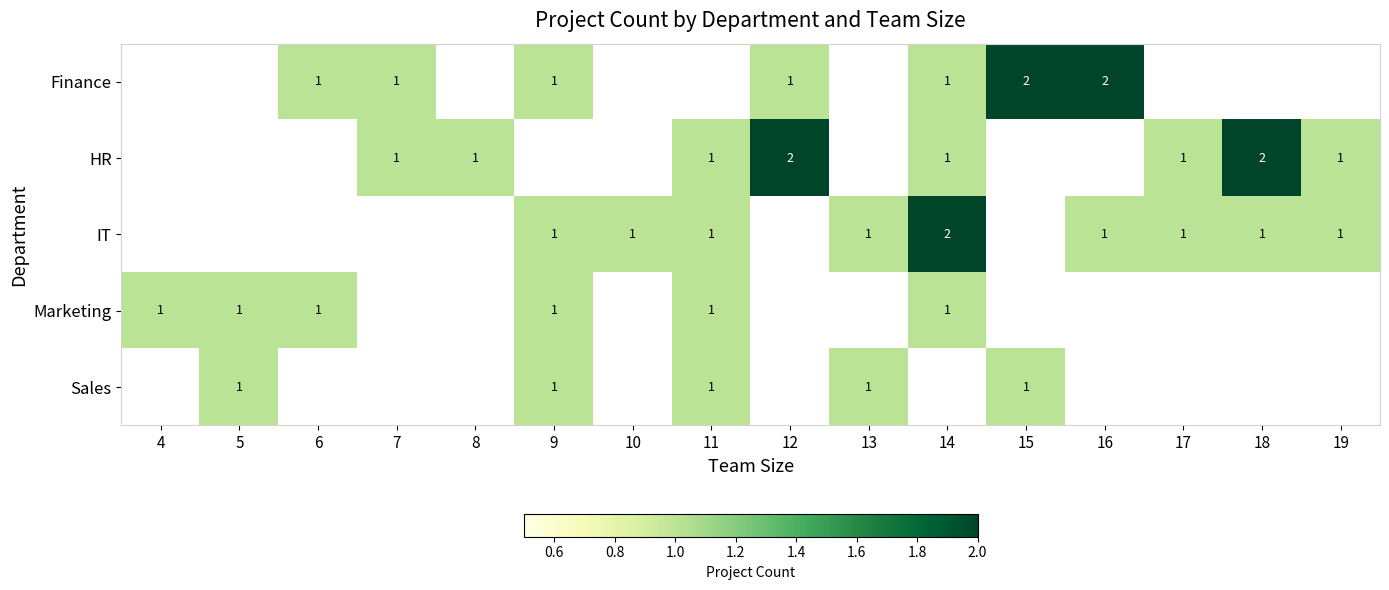

Is it true that HR equals 1 at 18?

False